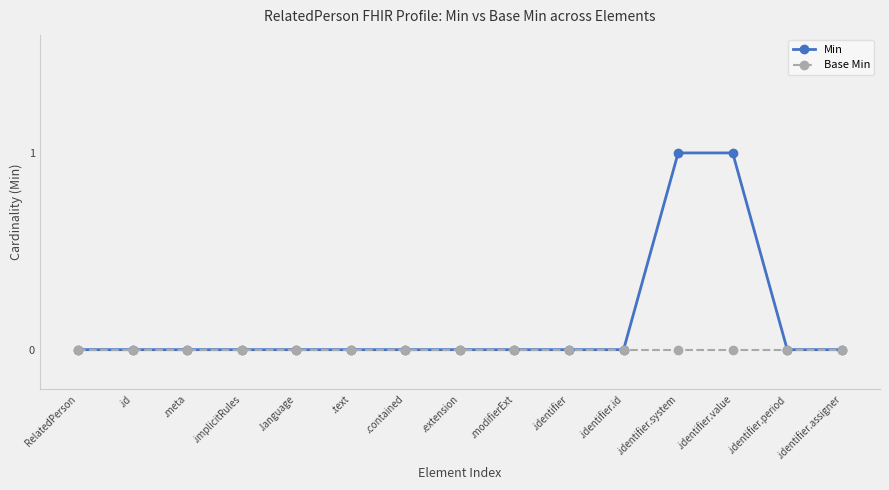

Count the number of data series in this chart.

2